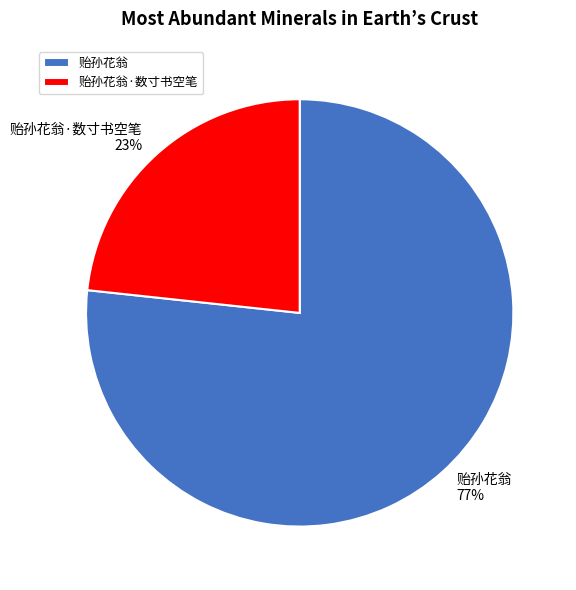

Which has a higher value, 贻孙花翁 or 贻孙花翁·数寸书空笔?

贻孙花翁